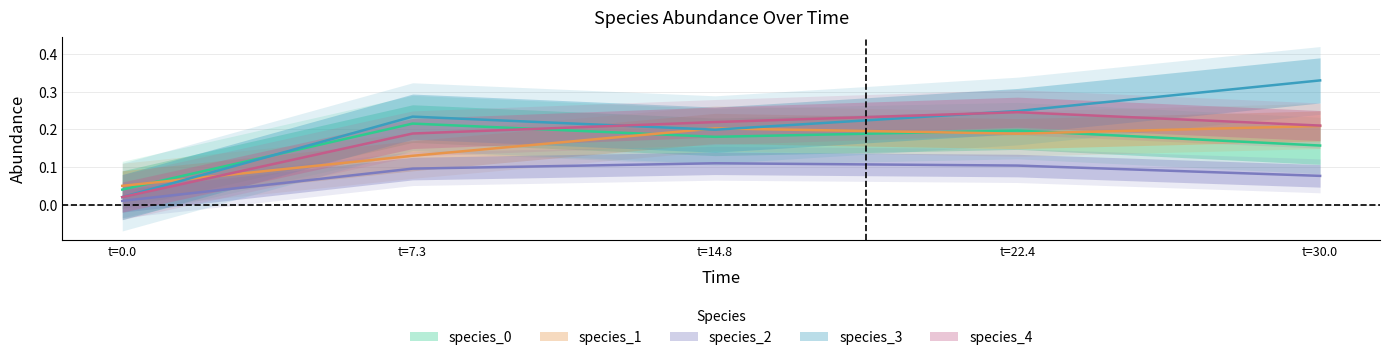

What is the value of the species_0 point at the 3rd from the left?

0.2